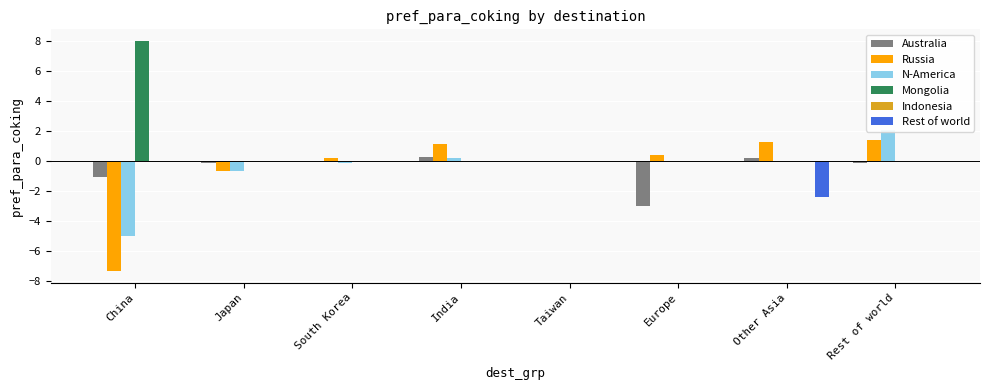

How many categories are shown in the chart?

8